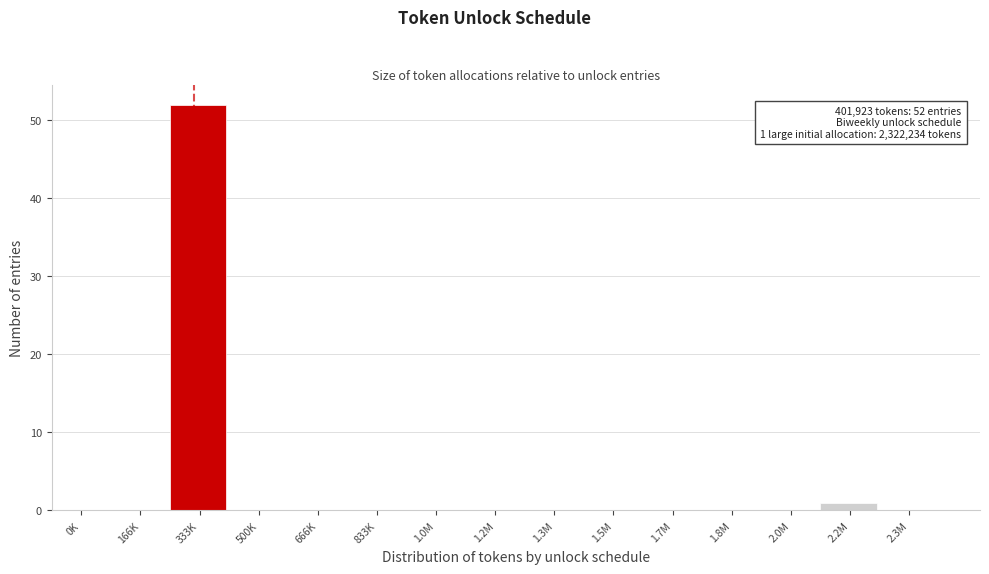

Reading right to left, list all the values displayed in this chart.

2.3M=0	2.2M=1	2.0M=0	1.8M=0	1.7M=0	1.5M=0	1.3M=0	1.2M=0	1.0M=0	833K=0	666K=0	500K=0	333K=52	166K=0	0K=0